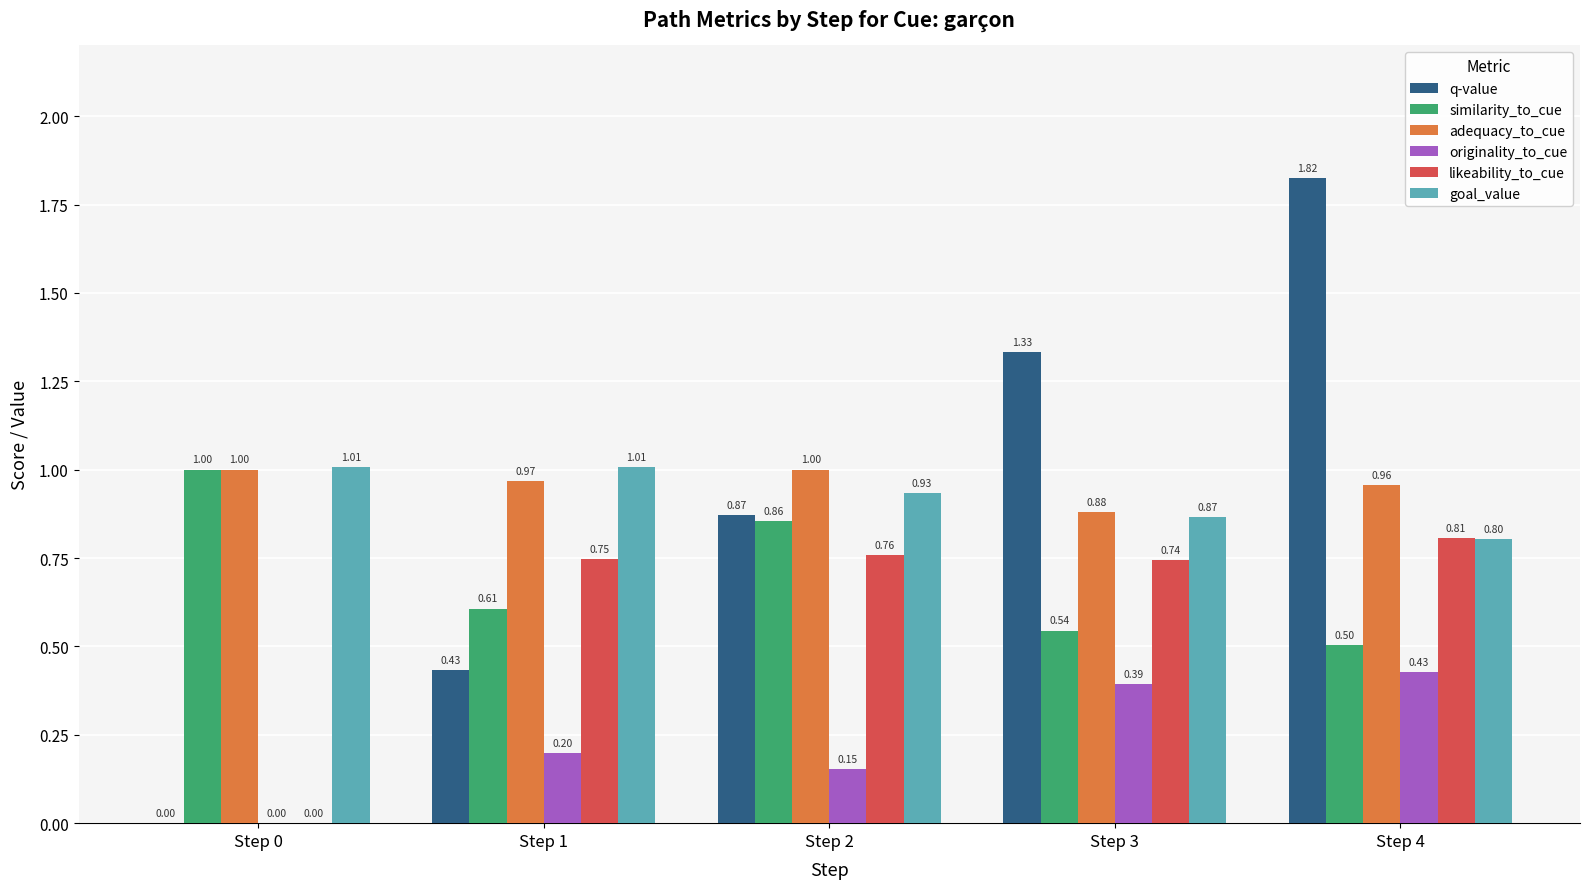

Which series changed the most between Step 1 and Step 3?

q-value